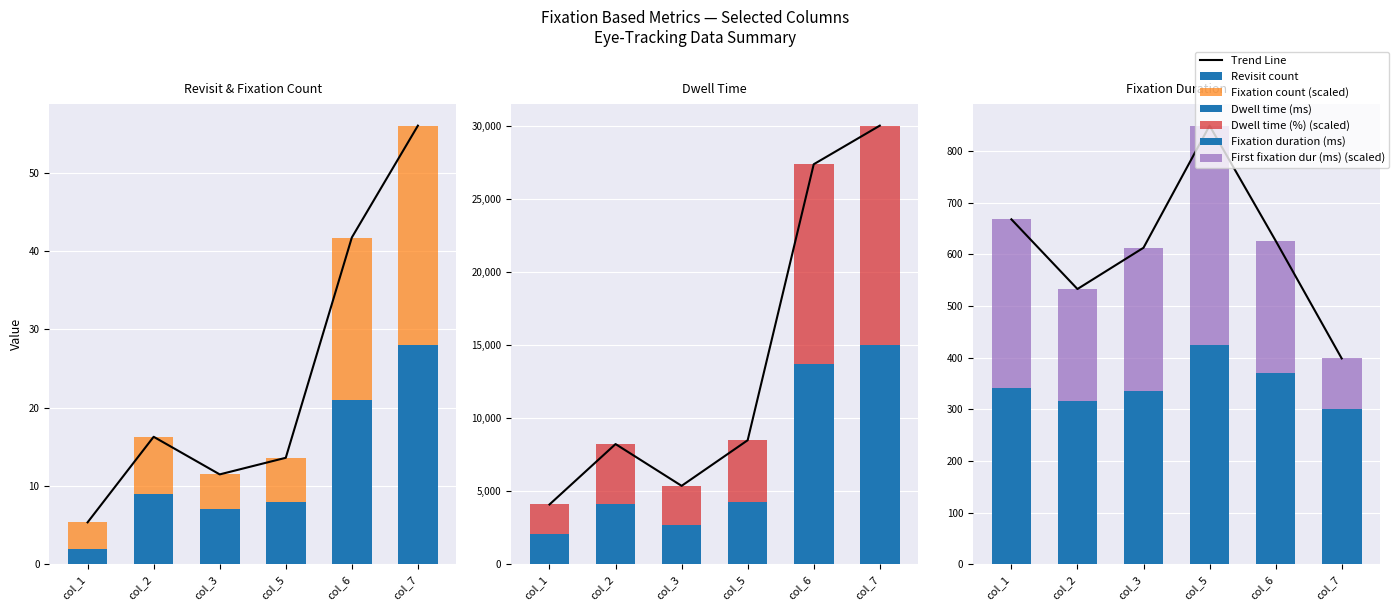

True or false: First fixation dur (ms) has a value of 296.6 at col_5.

False